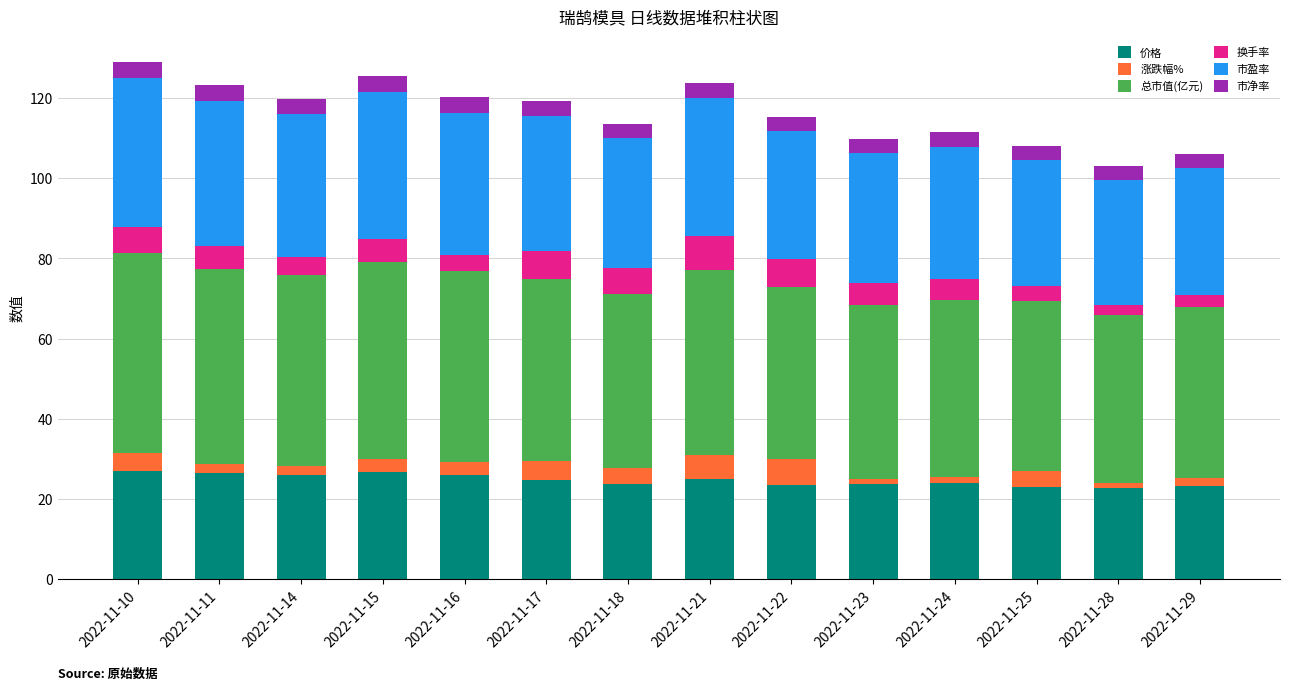

Is it true that 价格 equals 23.7 at 2022-11-23?

True